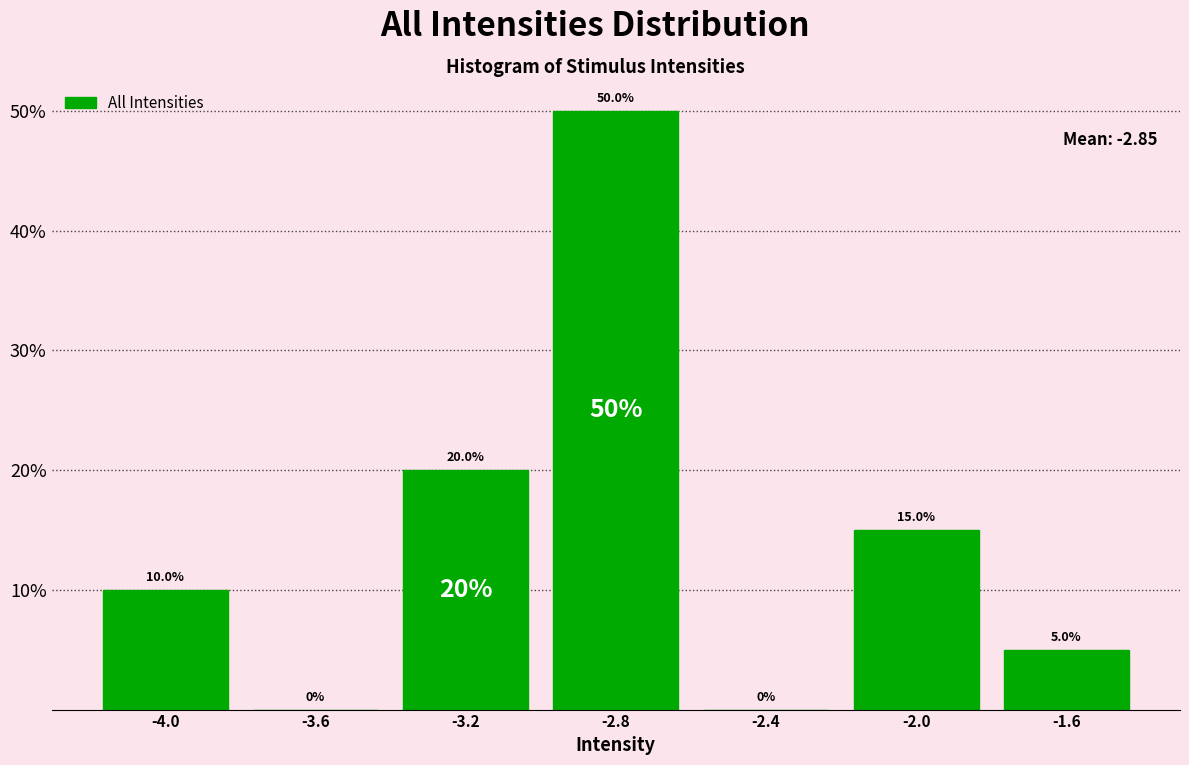

How tall is the bar that spans -2.2 to -1.8 on the x-axis?

15.0